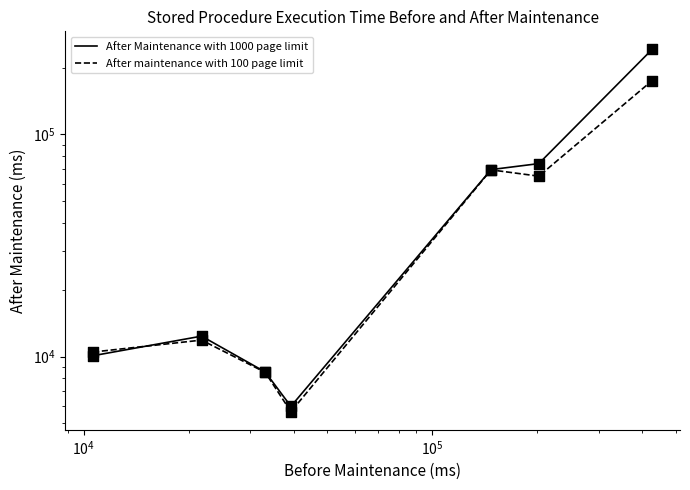

What are all the series names shown in the legend?

After Maintenance with 1000 page limit, After maintenance with 100 page limit